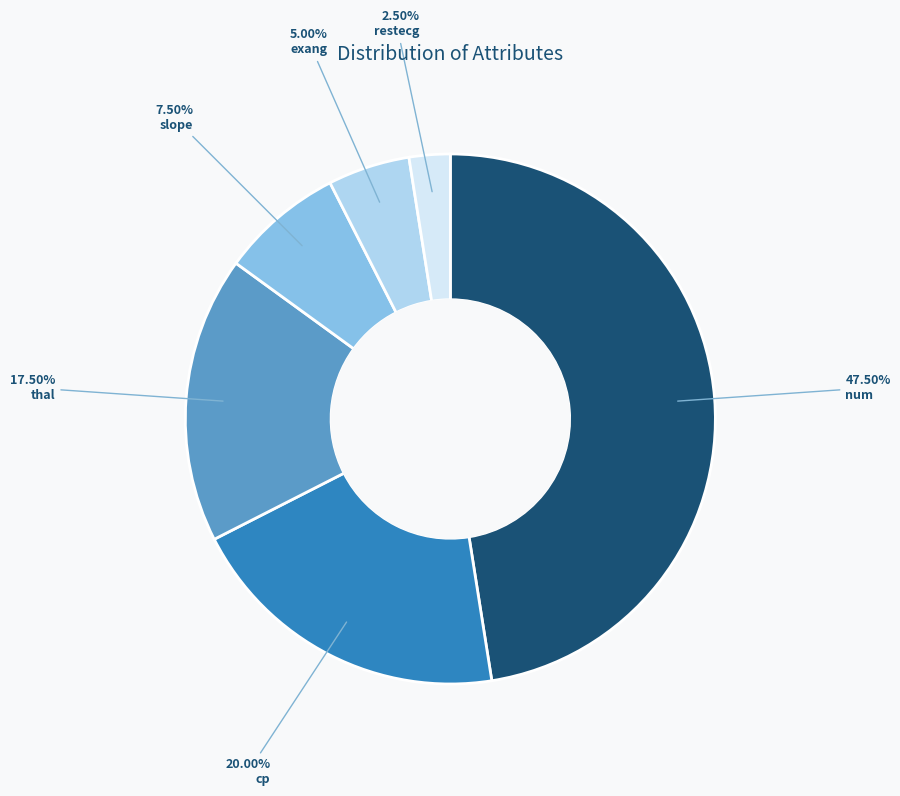

To the nearest percent, what is the average slice percentage?

17%